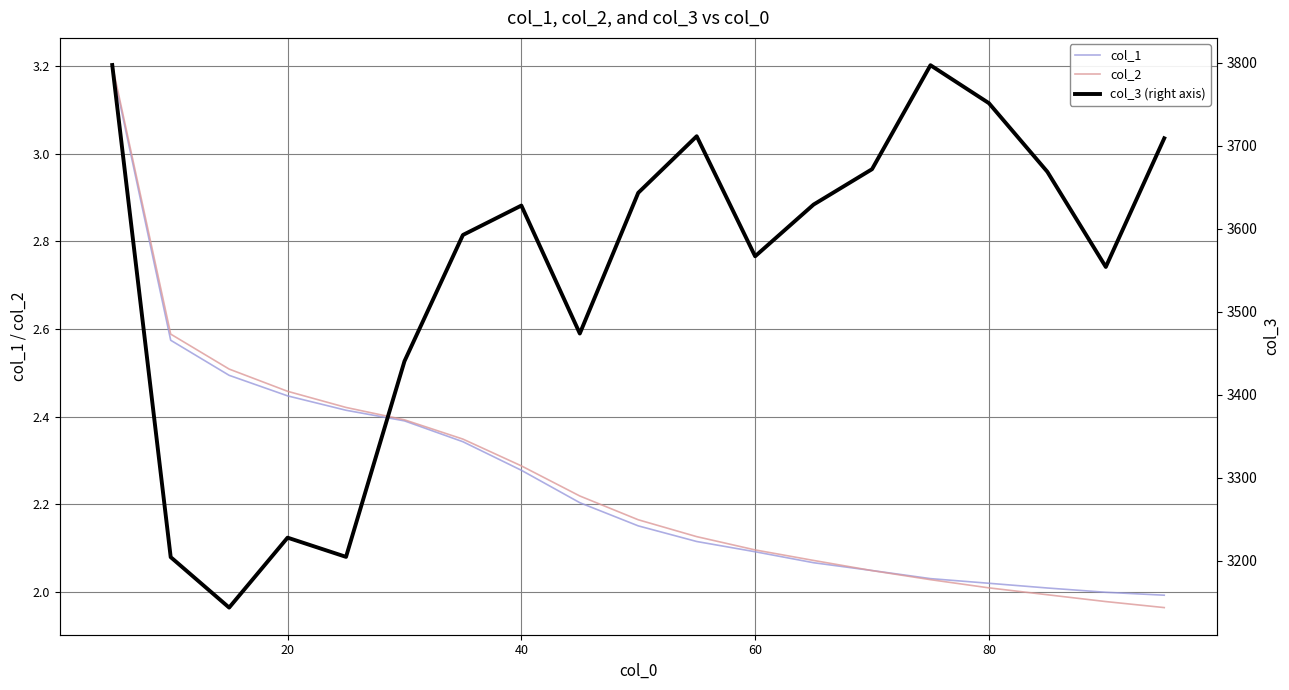

What is the highest value of the col_1 series?

3.2